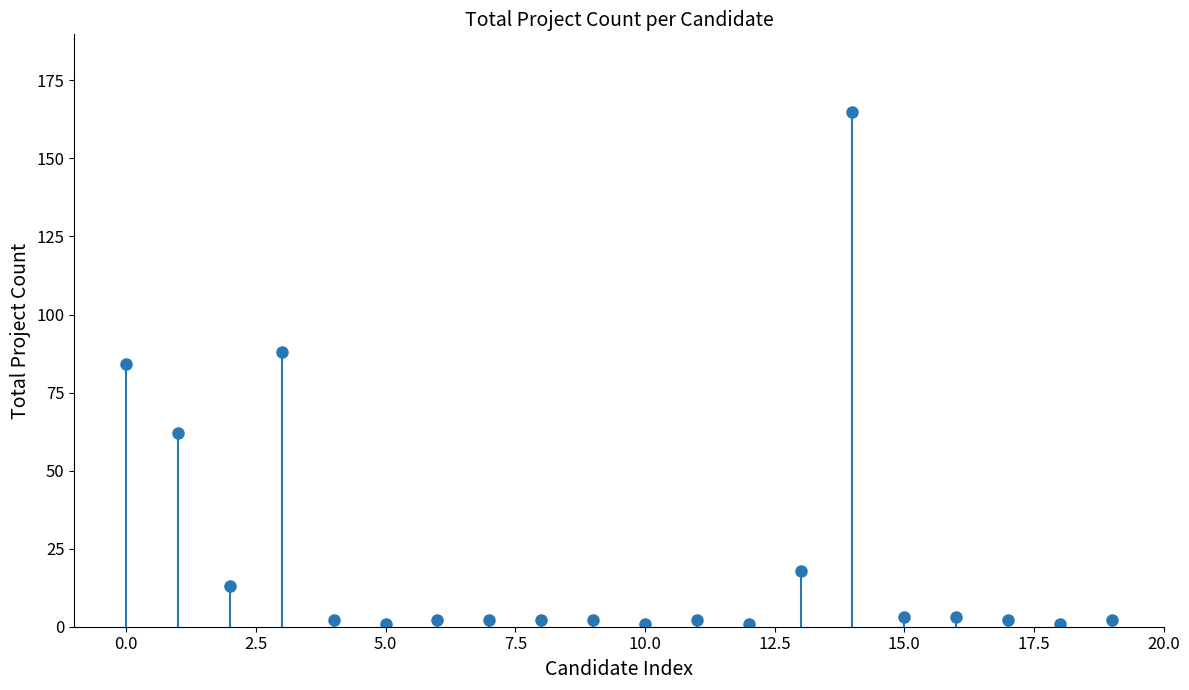

The chart shows a value of 1 at reshmi das. True or false?

False